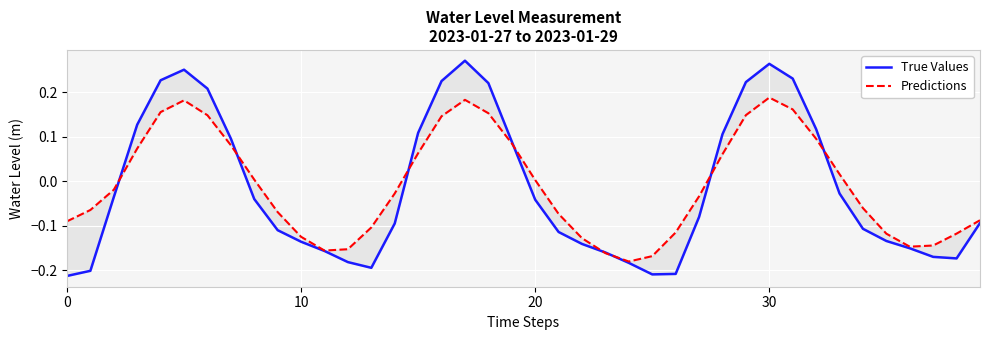

Count the number of categories in the chart.

40